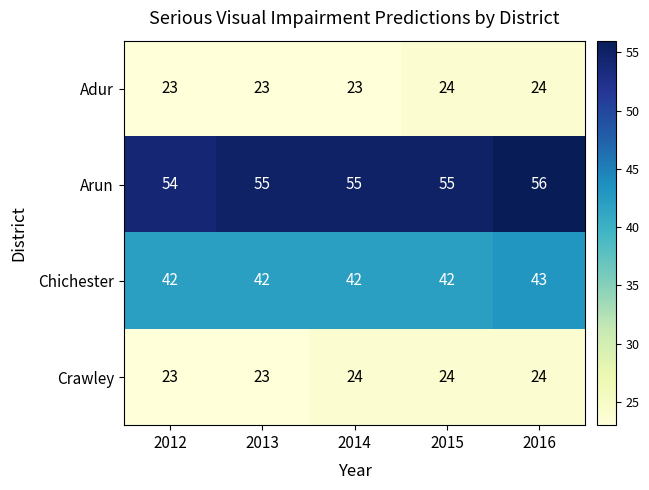

At 2014, list the series in order from smallest to largest.

Adur, Crawley, Chichester, Arun